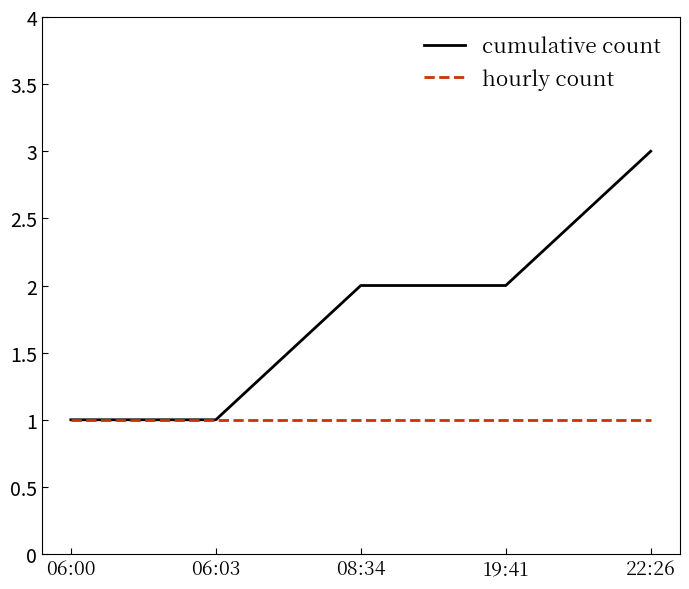

Is it true that cumulative count equals 2 at 08:34?

True